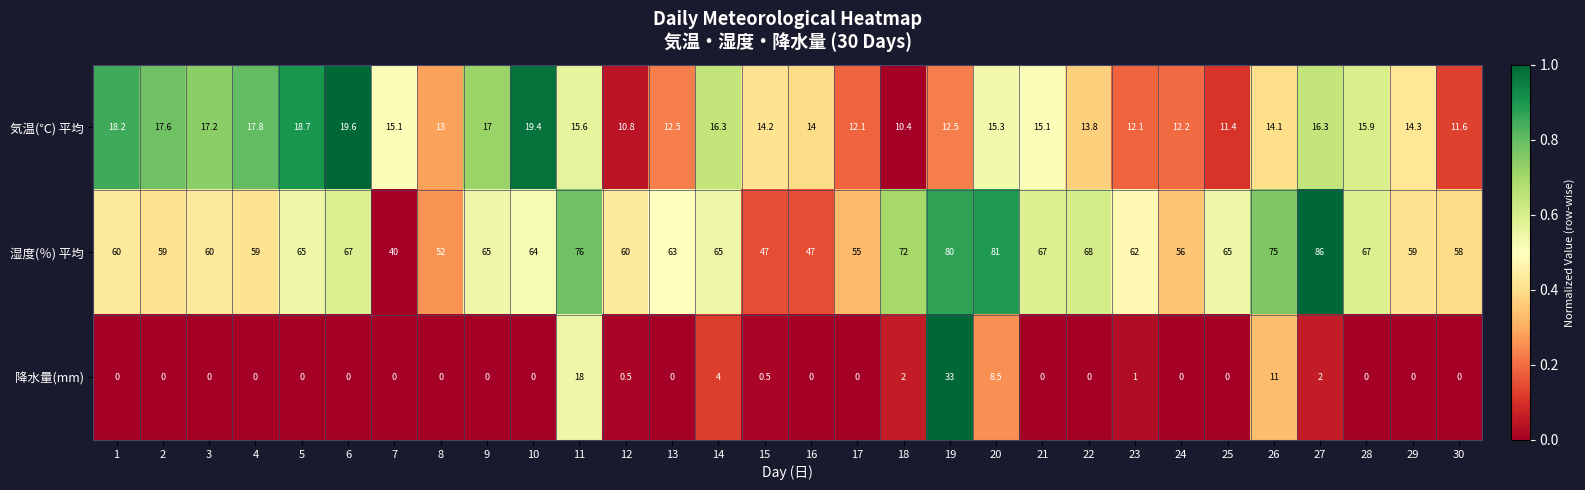

At which label does 気温(℃) 平均 reach its peak?

6